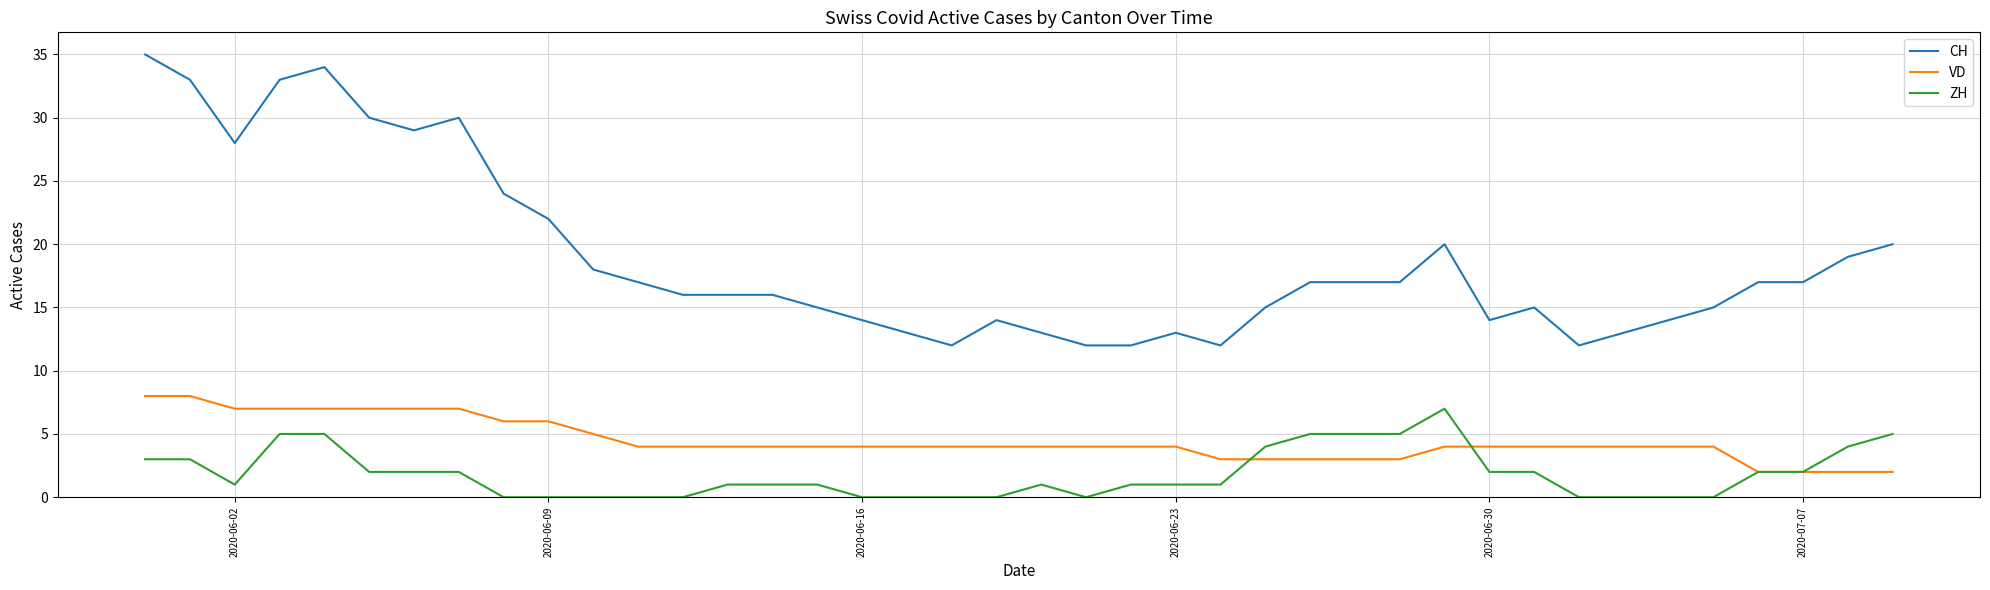

How many lines are shown in the chart?

3